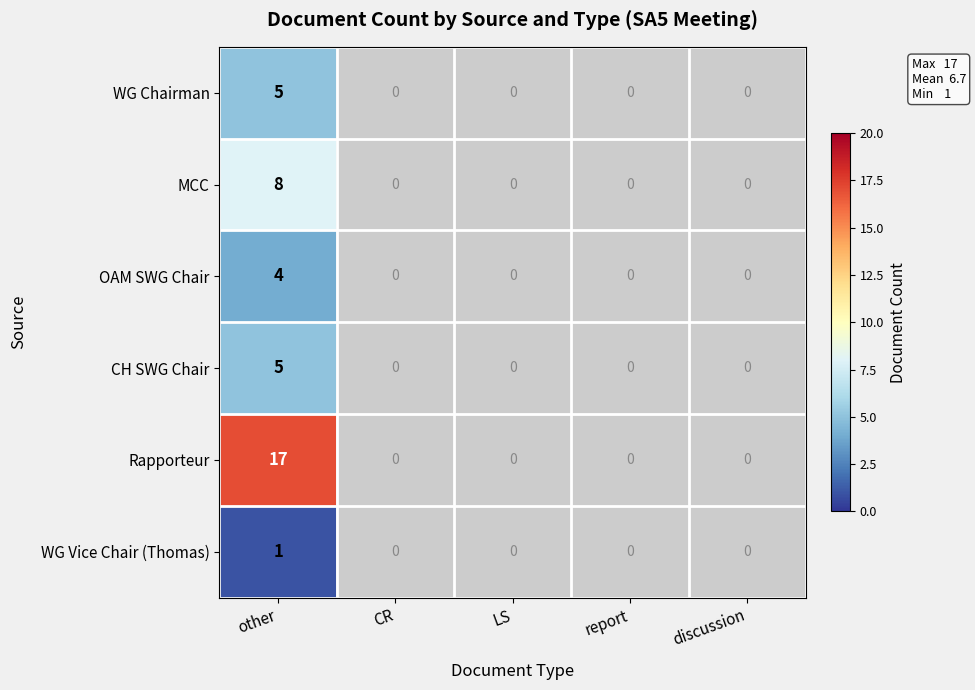

Is the value of OAM SWG Chair at other greater than the value of WG Vice Chair (Thomas) at other?

Yes